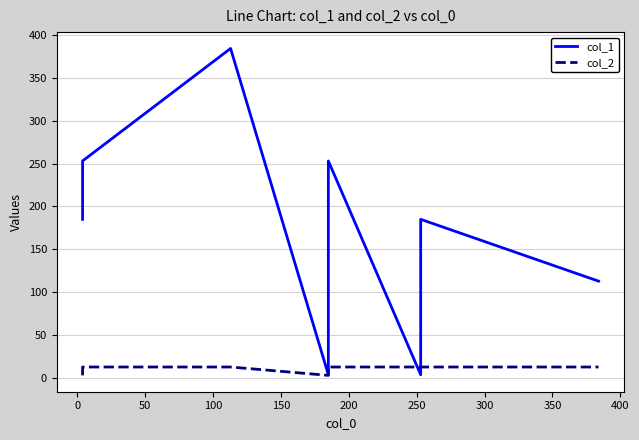

At 100, list the series in order from smallest to largest.

col_2, col_1